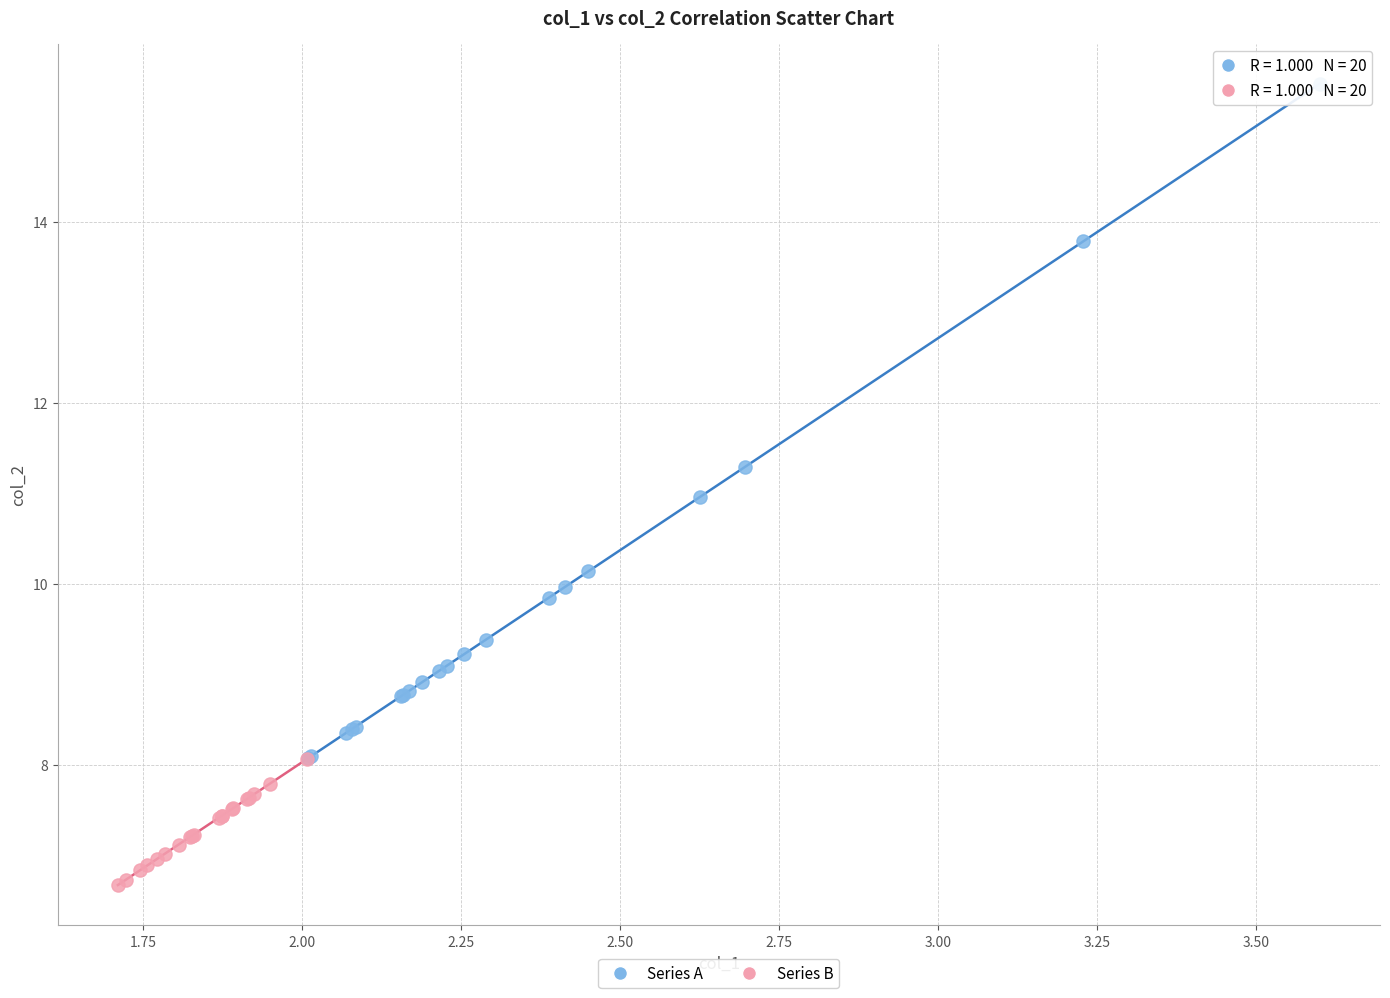

Which series reaches the minimum Y coordinate?

Series B